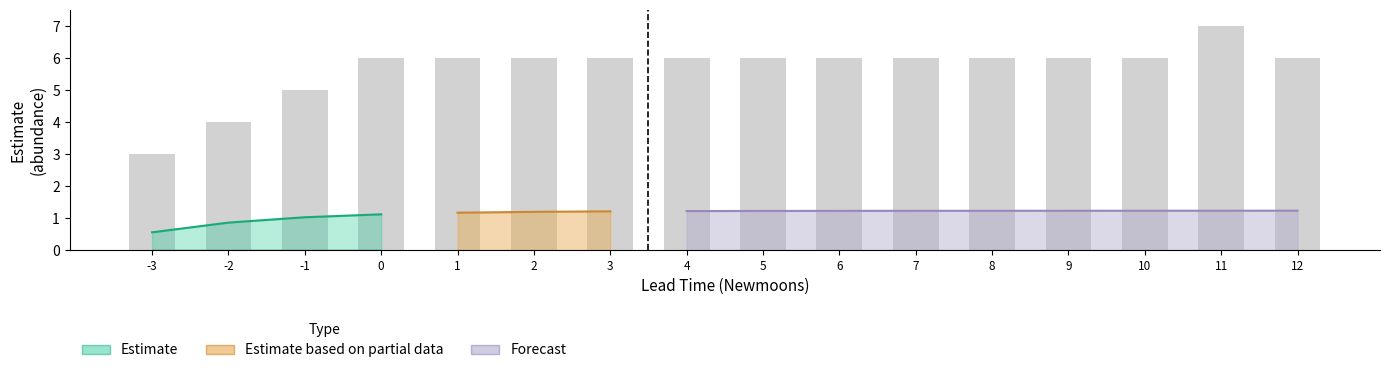

Approximately how many times larger is the value at 8 compared to -1?

1.2